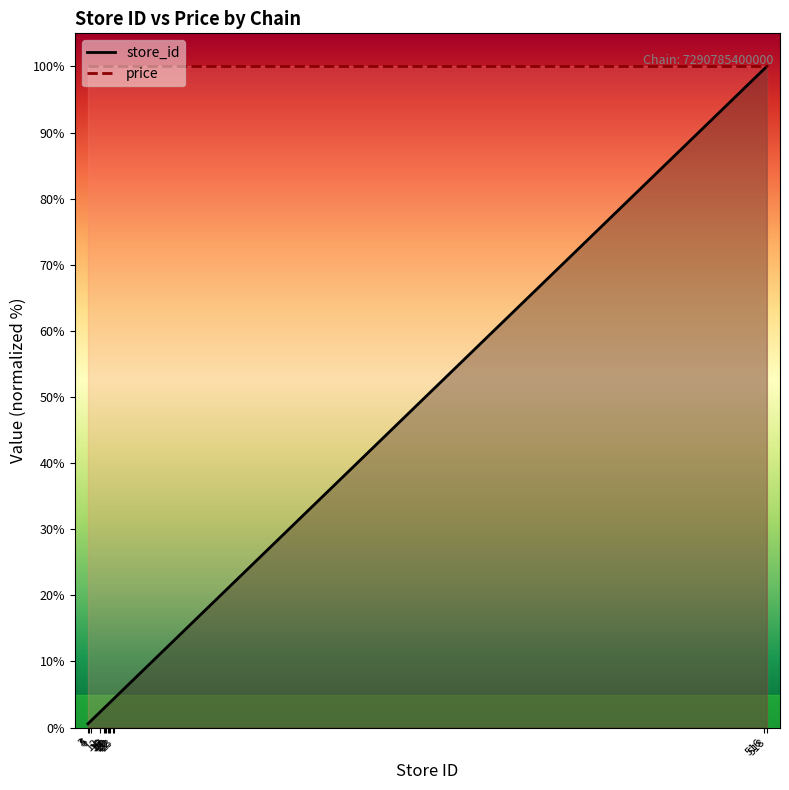

Where does the data first go above 3?

16